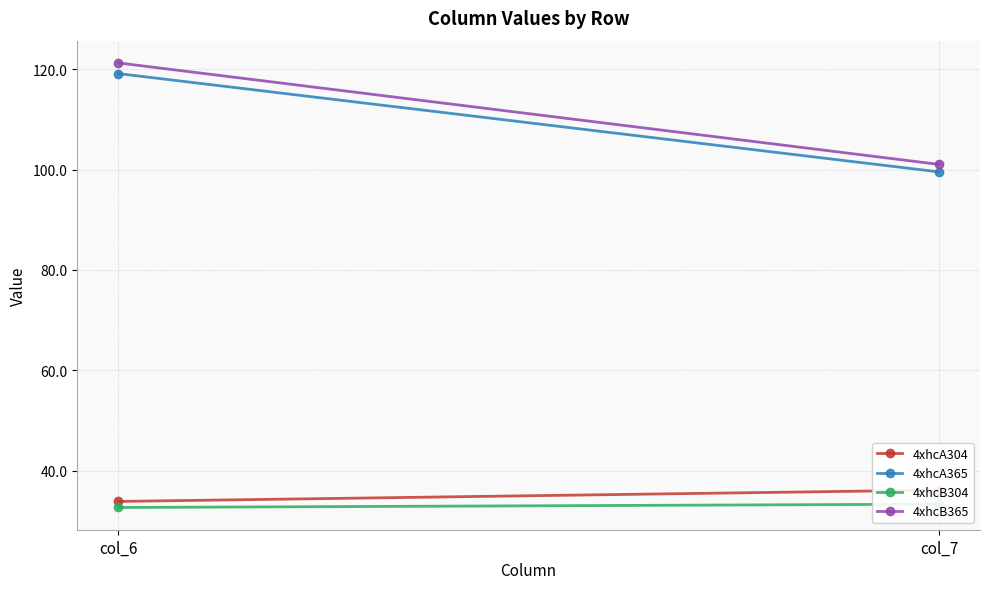

What is the value of the 4xhcB365 point at the 1st from the left?

121.2